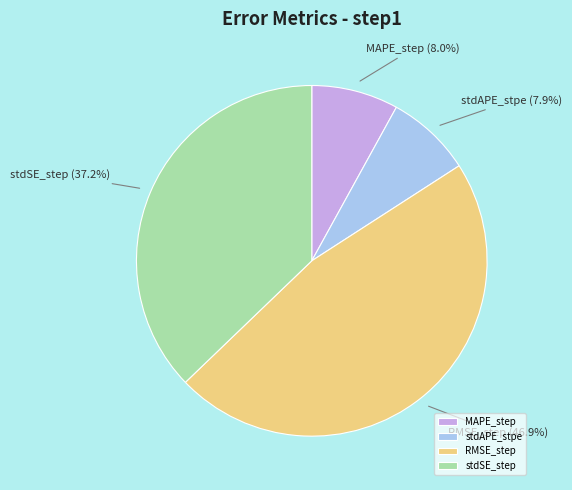

Which has a higher value, RMSE_step or MAPE_step?

RMSE_step